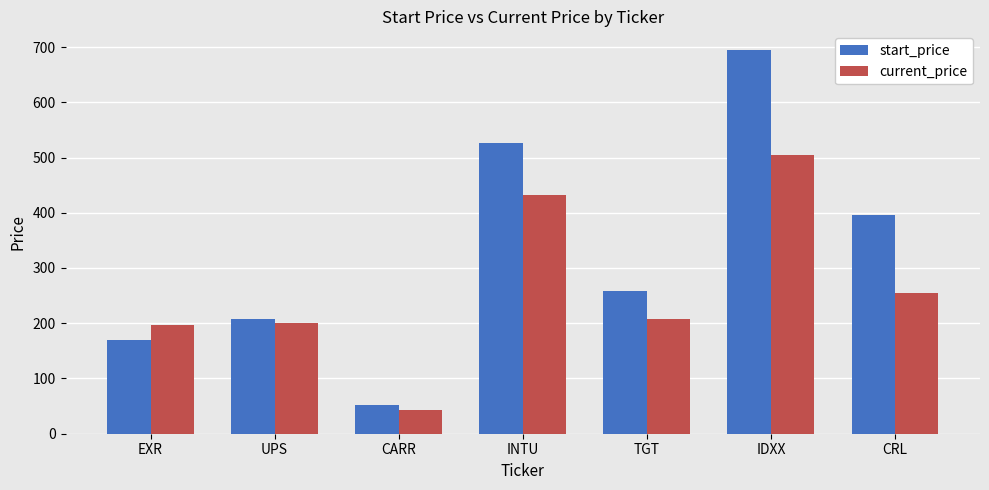

Rank the series by their maximum value, from highest to lowest.

start_price, current_price